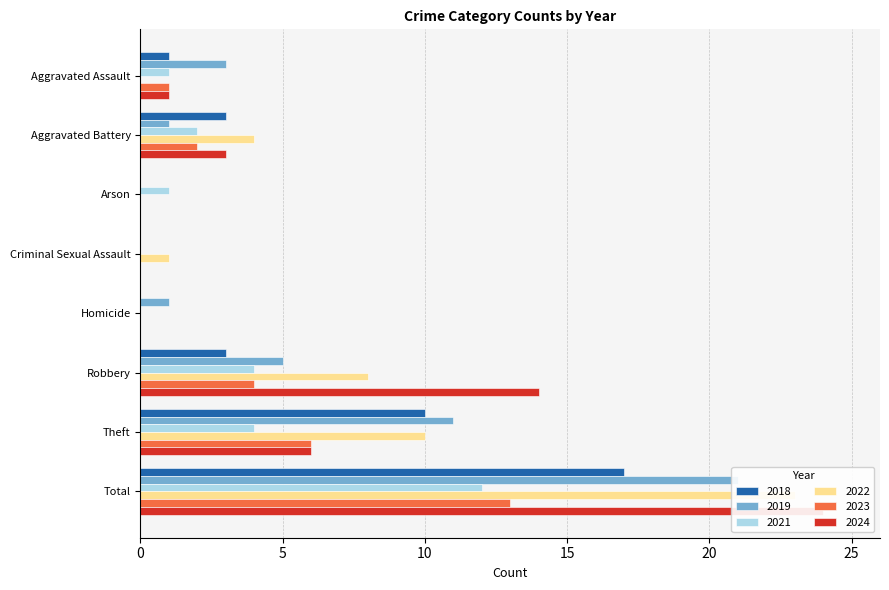

True or false: 2024 has a value of 41 at Total.

False